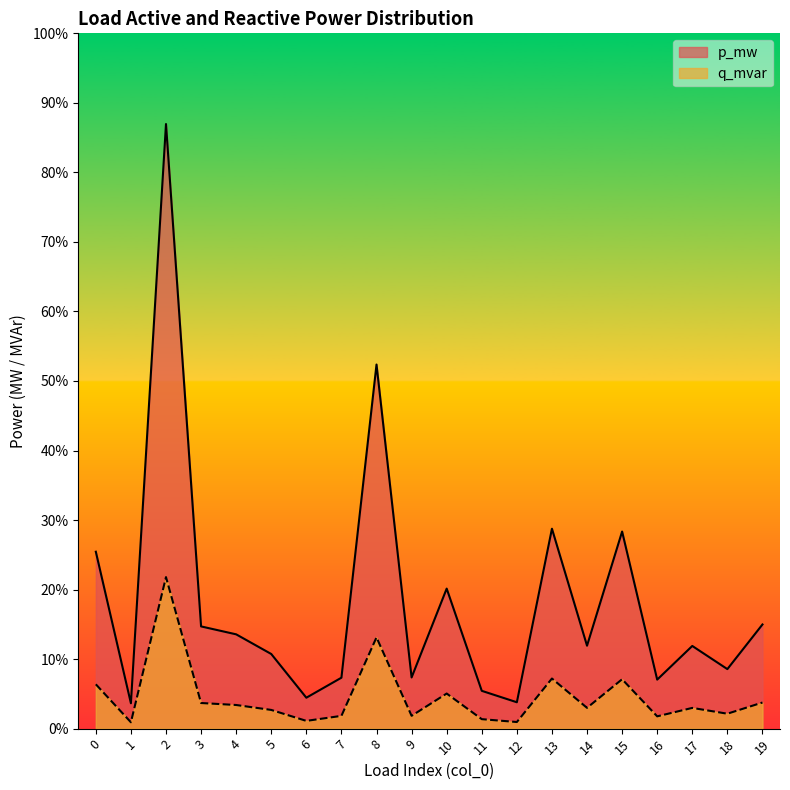

True or false: p_mw and q_mvar intersect in this chart.

False